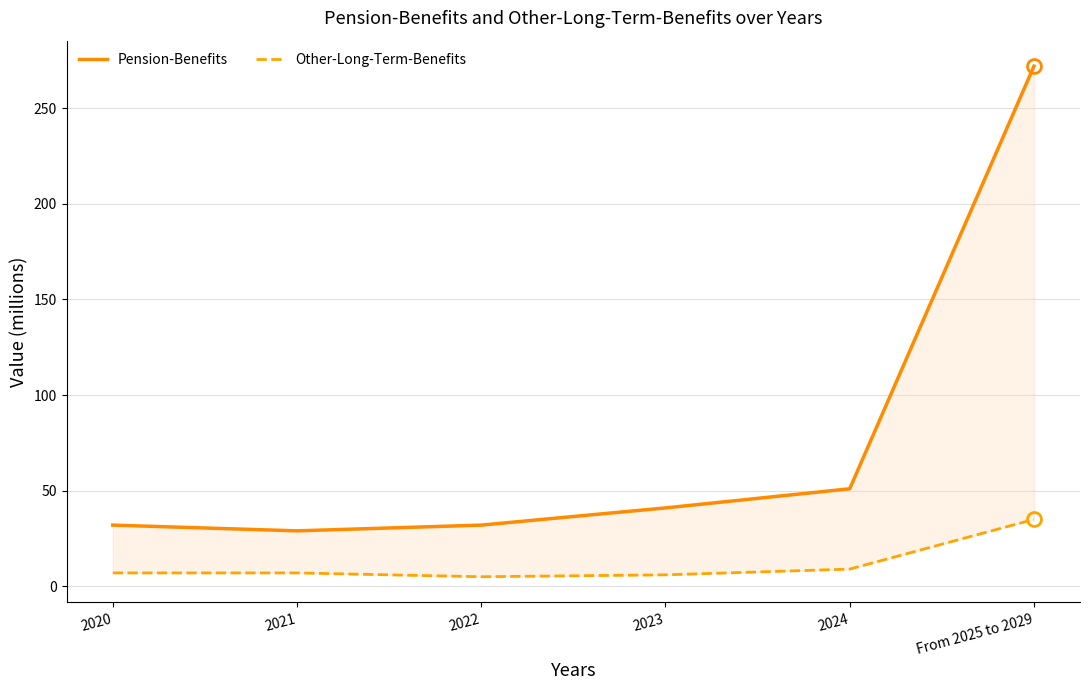

How many values in the Pension-Benefits series exceed 41?

2